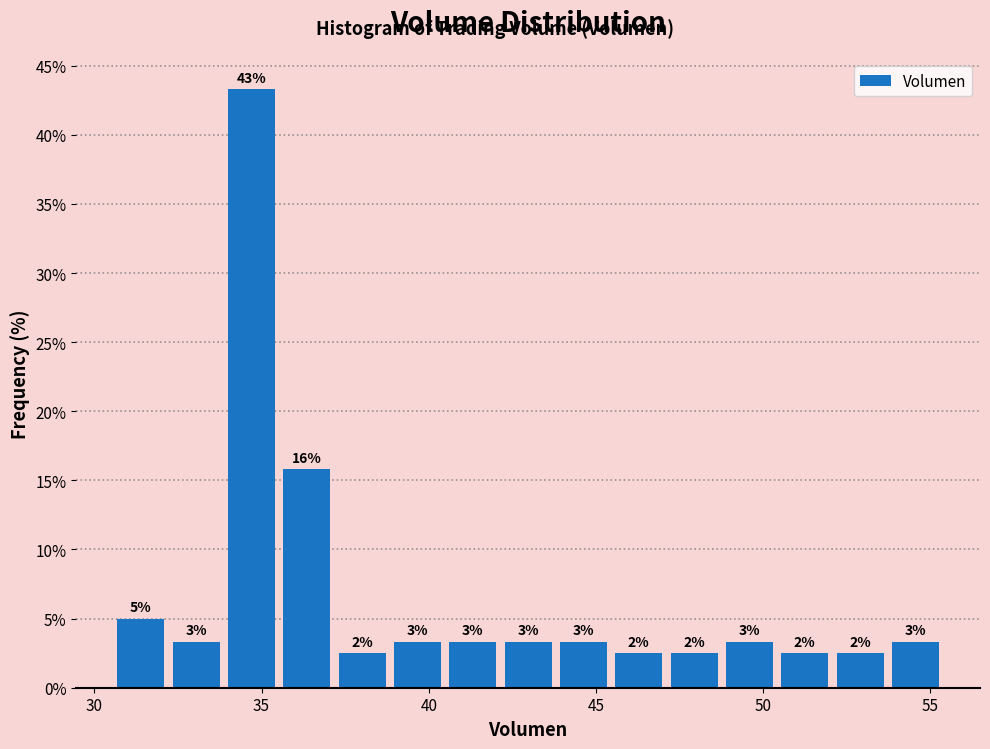

Around what value on the x-axis is the tallest bar? Give the approximate position of its centre, as read against the axis.

34.5